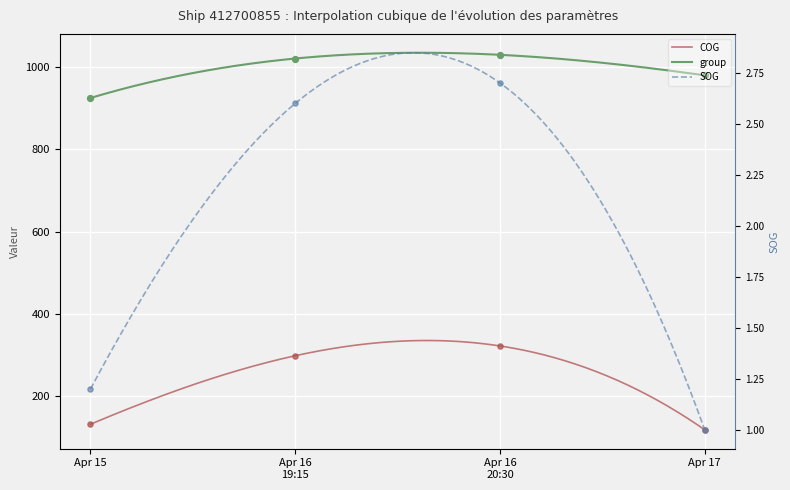

Which series contains the lowest Y value?

SOG